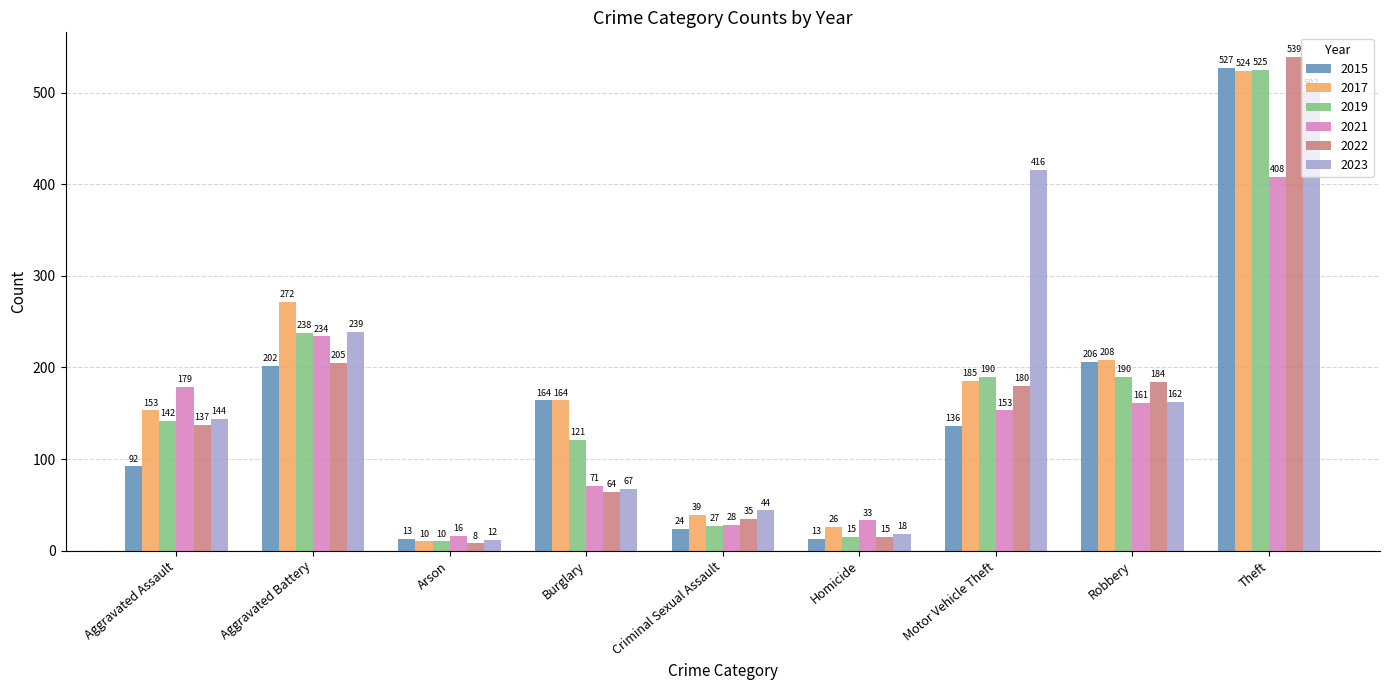

Read the 2022 value at Arson.

8